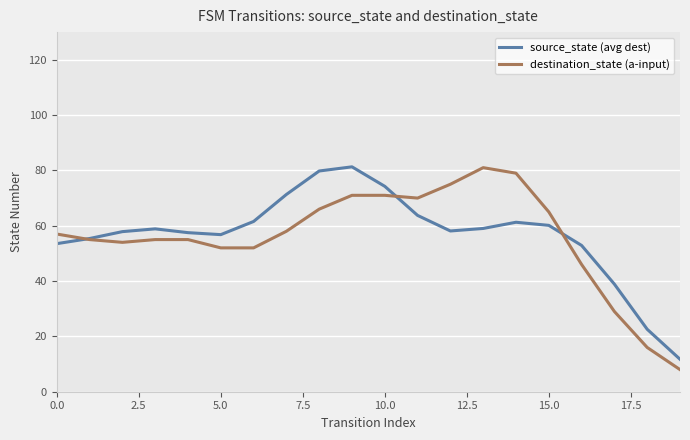

What is the minimum value for destination_state (a-input)?

8.0